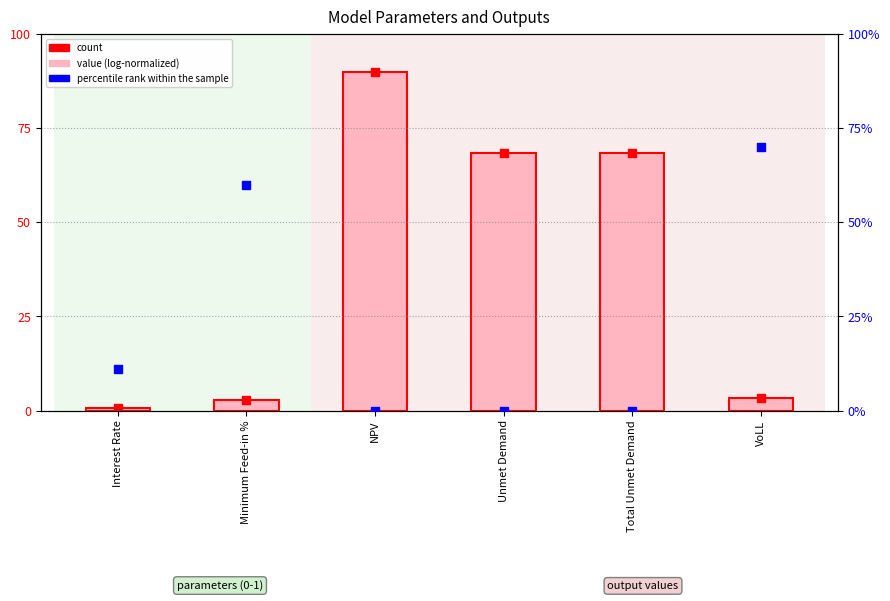

Which series has the widest spread of Y values?

value (log-normalized)